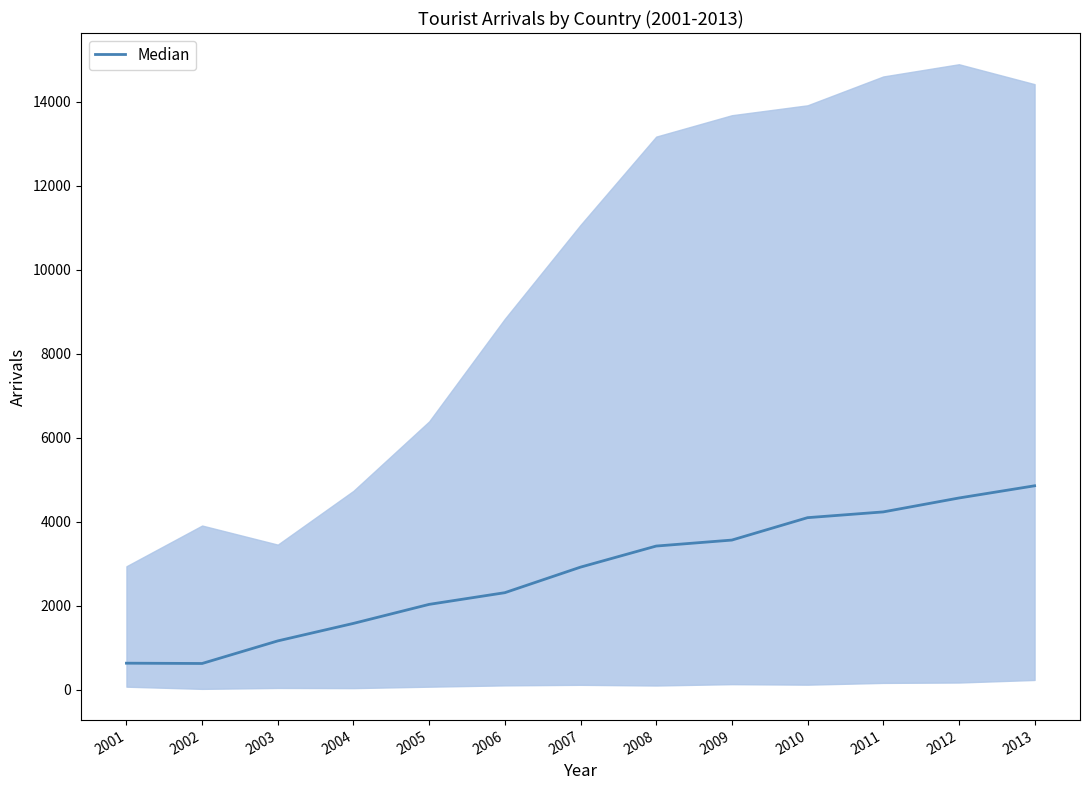

What is the approximate value at 2006?

2313.5